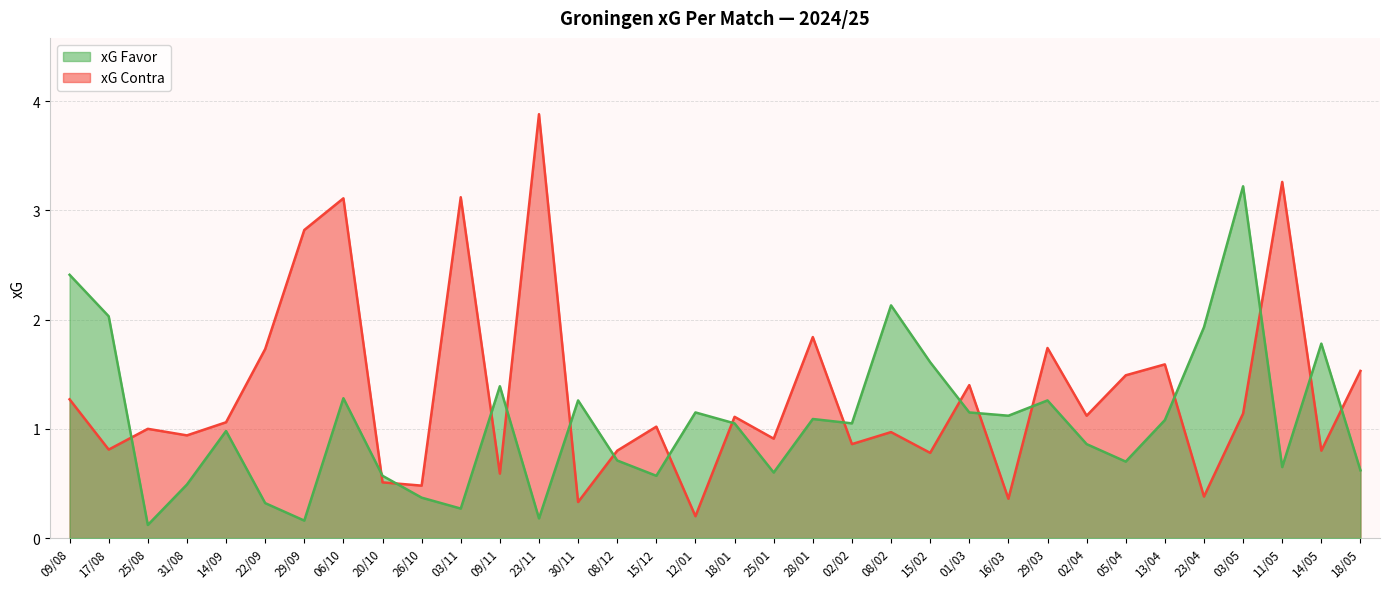

Reading right to left, transcribe all the data shown in this chart.

xG Favor: 18/05=0.6	14/05=1.8	11/05=0.7	03/05=3.2	23/04=1.9	13/04=1.1	05/04=0.7	02/04=0.9	29/03=1.3	16/03=1.1	01/03=1.1	15/02=1.6	08/02=2.1	02/02=1.1	28/01=1.1	25/01=0.6	18/01=1.1	12/01=1.1	15/12=0.6	08/12=0.7	30/11=1.3	23/11=0.2	09/11=1.4	03/11=0.3	26/10=0.4	20/10=0.6	06/10=1.3	29/09=0.2	22/09=0.3	14/09=1.0	31/08=0.5	25/08=0.1	17/08=2.0	09/08=2.4
xG Contra: 18/05=1.5	14/05=0.8	11/05=3.3	03/05=1.1	23/04=0.4	13/04=1.6	05/04=1.5	02/04=1.1	29/03=1.7	16/03=0.4	01/03=1.4	15/02=0.8	08/02=1.0	02/02=0.9	28/01=1.8	25/01=0.9	18/01=1.1	12/01=0.2	15/12=1.0	08/12=0.8	30/11=0.3	23/11=3.9	09/11=0.6	03/11=3.1	26/10=0.5	20/10=0.5	06/10=3.1	29/09=2.8	22/09=1.7	14/09=1.1	31/08=0.9	25/08=1.0	17/08=0.8	09/08=1.3